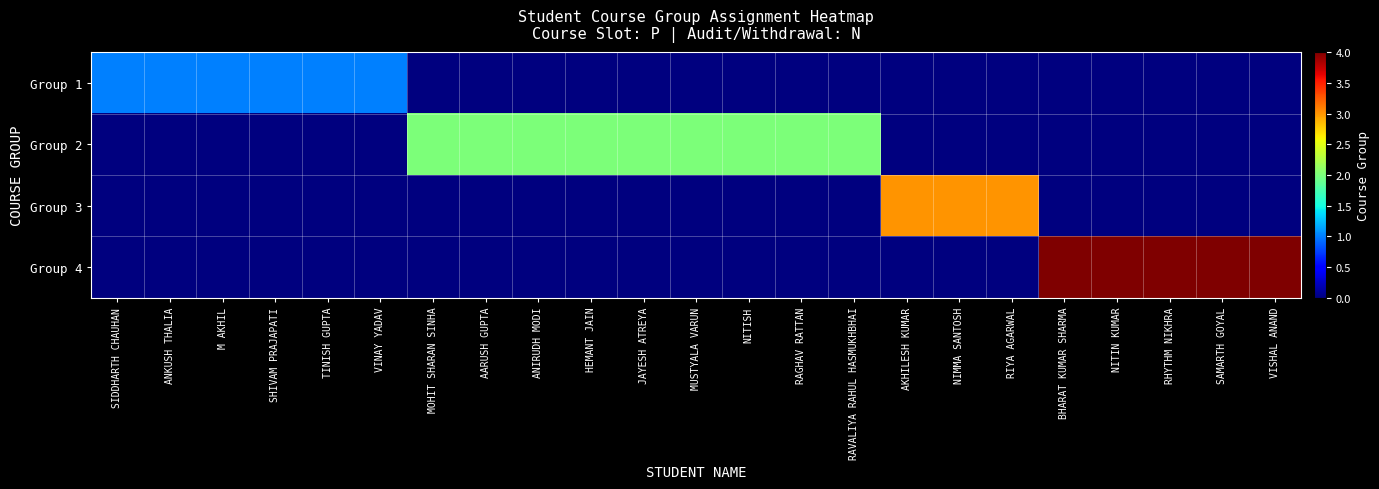

Reading left to right, transcribe all the data shown in this chart.

Group 1: SIDDHARTH CHAUHAN=1	ANKUSH THALIA=1	M AKHIL=1	SHIVAM PRAJAPATI=1	TINISH GUPTA=1	VINAY YADAV=1	MOHIT SHARAN SINHA=0	AARUSH GUPTA=0	ANIRUDH MODI=0	HEMANT JAIN=0	JAYESH ATREYA=0	MUSTYALA VARUN=0	NITISH=0	RAGHAV RATTAN=0	RAVALIYA RAHUL HASMUKHBHAI=0	AKHILESH KUMAR=0	NIMMA SANTOSH=0	RIYA AGARWAL=0	BHARAT KUMAR SHARMA=0	NITIN KUMAR=0	RHYTHM NIKHRA=0	SAMARTH GOYAL=0	VISHAL ANAND=0
Group 2: SIDDHARTH CHAUHAN=0	ANKUSH THALIA=0	M AKHIL=0	SHIVAM PRAJAPATI=0	TINISH GUPTA=0	VINAY YADAV=0	MOHIT SHARAN SINHA=2	AARUSH GUPTA=2	ANIRUDH MODI=2	HEMANT JAIN=2	JAYESH ATREYA=2	MUSTYALA VARUN=2	NITISH=2	RAGHAV RATTAN=2	RAVALIYA RAHUL HASMUKHBHAI=2	AKHILESH KUMAR=0	NIMMA SANTOSH=0	RIYA AGARWAL=0	BHARAT KUMAR SHARMA=0	NITIN KUMAR=0	RHYTHM NIKHRA=0	SAMARTH GOYAL=0	VISHAL ANAND=0
Group 3: SIDDHARTH CHAUHAN=0	ANKUSH THALIA=0	M AKHIL=0	SHIVAM PRAJAPATI=0	TINISH GUPTA=0	VINAY YADAV=0	MOHIT SHARAN SINHA=0	AARUSH GUPTA=0	ANIRUDH MODI=0	HEMANT JAIN=0	JAYESH ATREYA=0	MUSTYALA VARUN=0	NITISH=0	RAGHAV RATTAN=0	RAVALIYA RAHUL HASMUKHBHAI=0	AKHILESH KUMAR=3	NIMMA SANTOSH=3	RIYA AGARWAL=3	BHARAT KUMAR SHARMA=0	NITIN KUMAR=0	RHYTHM NIKHRA=0	SAMARTH GOYAL=0	VISHAL ANAND=0
Group 4: SIDDHARTH CHAUHAN=0	ANKUSH THALIA=0	M AKHIL=0	SHIVAM PRAJAPATI=0	TINISH GUPTA=0	VINAY YADAV=0	MOHIT SHARAN SINHA=0	AARUSH GUPTA=0	ANIRUDH MODI=0	HEMANT JAIN=0	JAYESH ATREYA=0	MUSTYALA VARUN=0	NITISH=0	RAGHAV RATTAN=0	RAVALIYA RAHUL HASMUKHBHAI=0	AKHILESH KUMAR=0	NIMMA SANTOSH=0	RIYA AGARWAL=0	BHARAT KUMAR SHARMA=4	NITIN KUMAR=4	RHYTHM NIKHRA=4	SAMARTH GOYAL=4	VISHAL ANAND=4